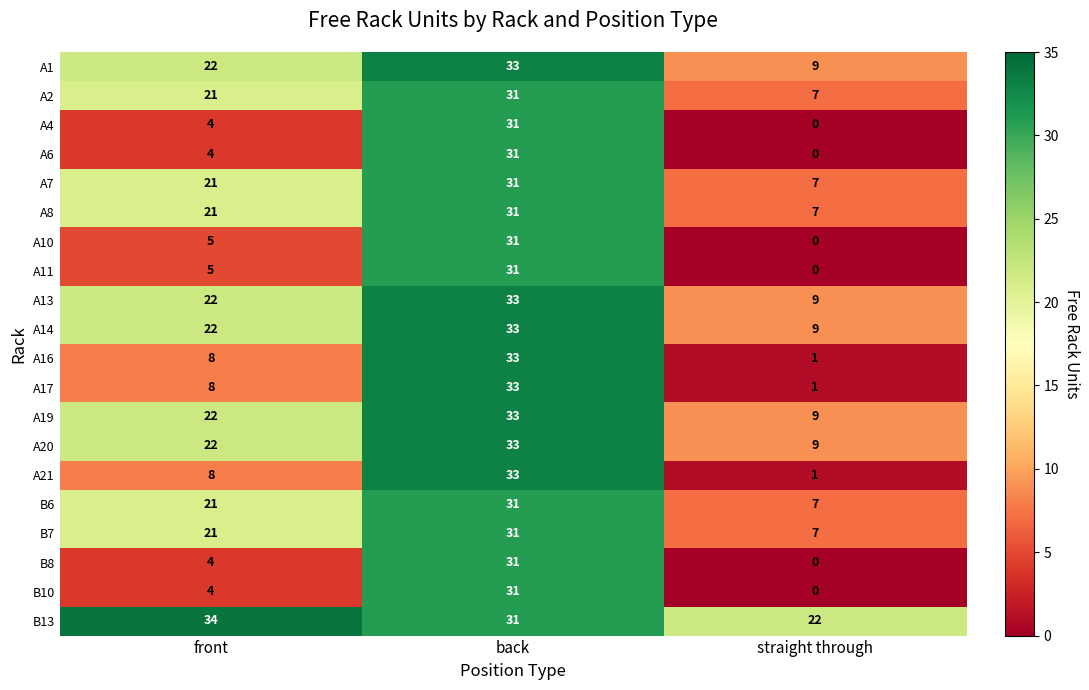

What is the difference between the highest and lowest values at straight through?

22